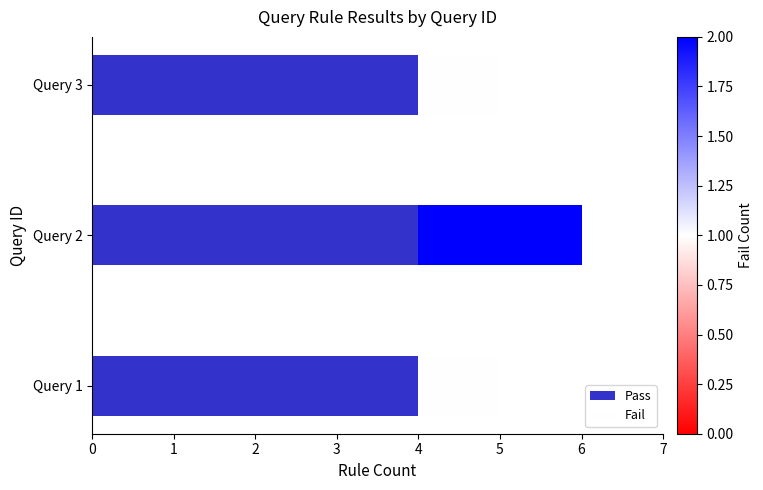

What is the total value across all series at Query 3?

5